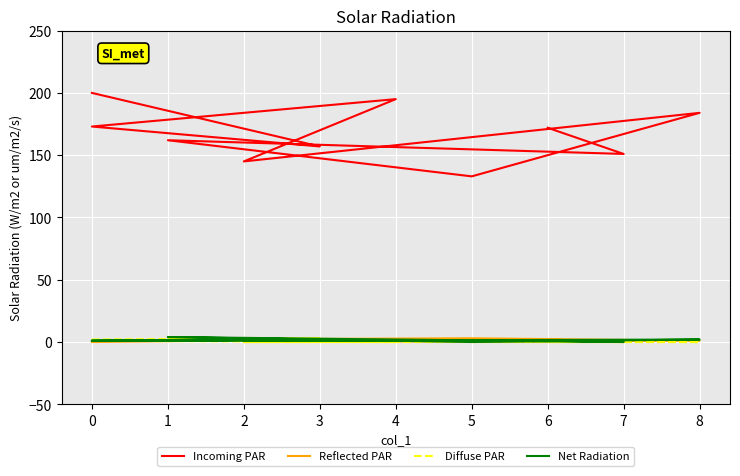

How many interior local peaks does the Incoming PAR series have?

3